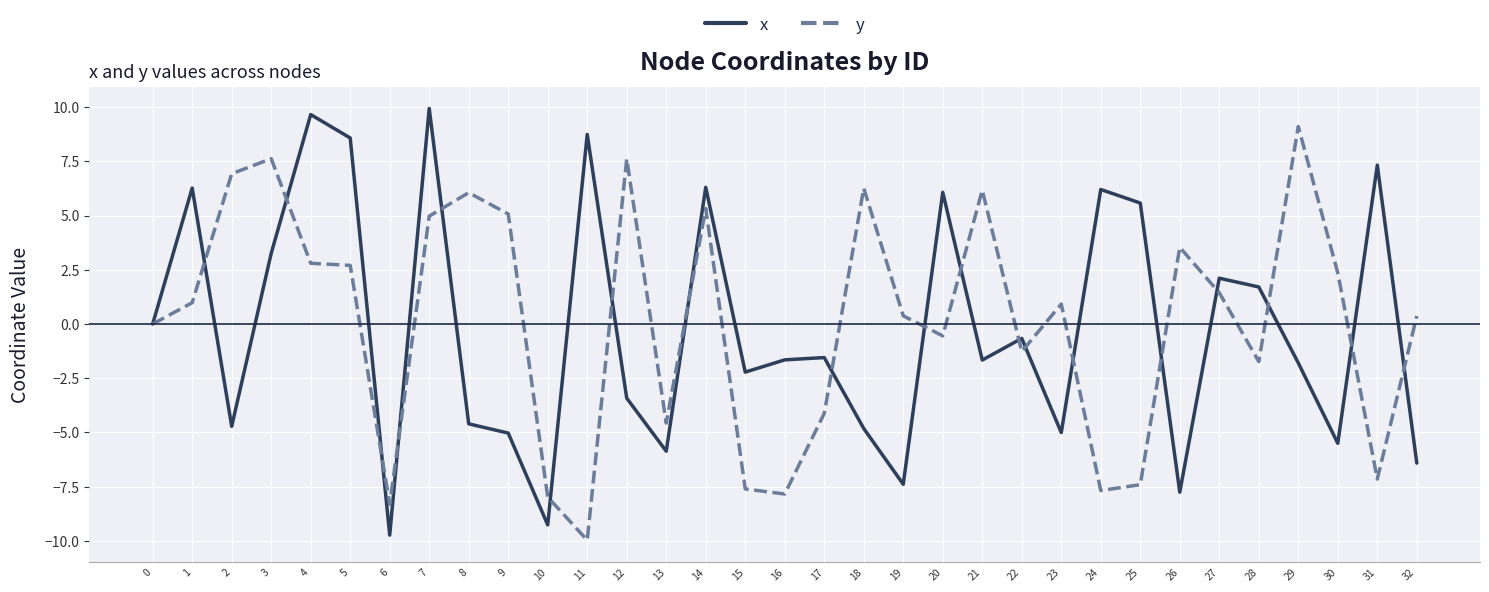

Rank the series at 13 from lowest to highest value.

x, y